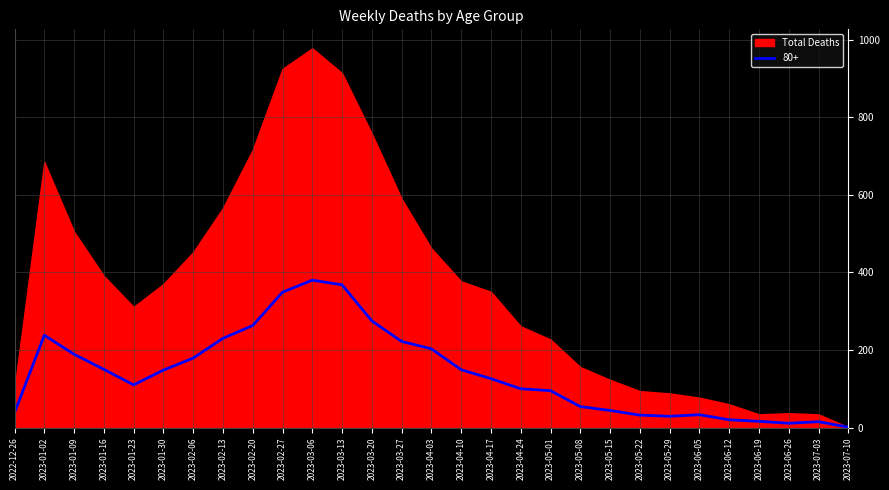

How many categories are shown in the chart?

29